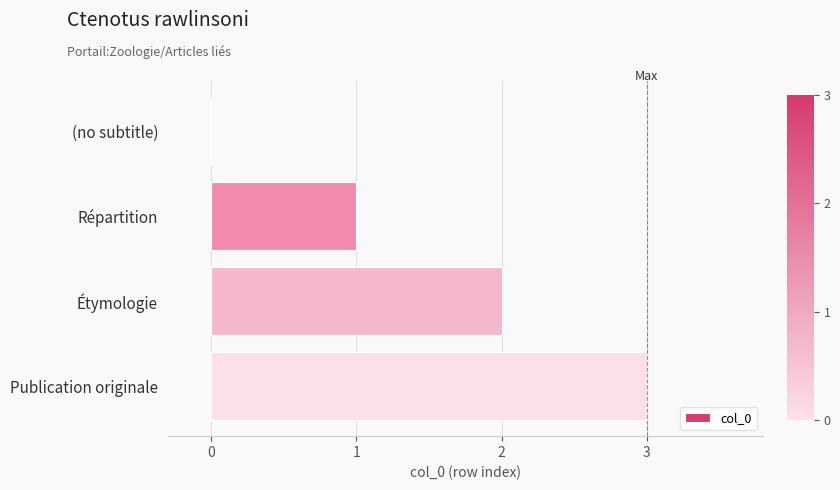

Which category has the highest value across all series?

Publication originale